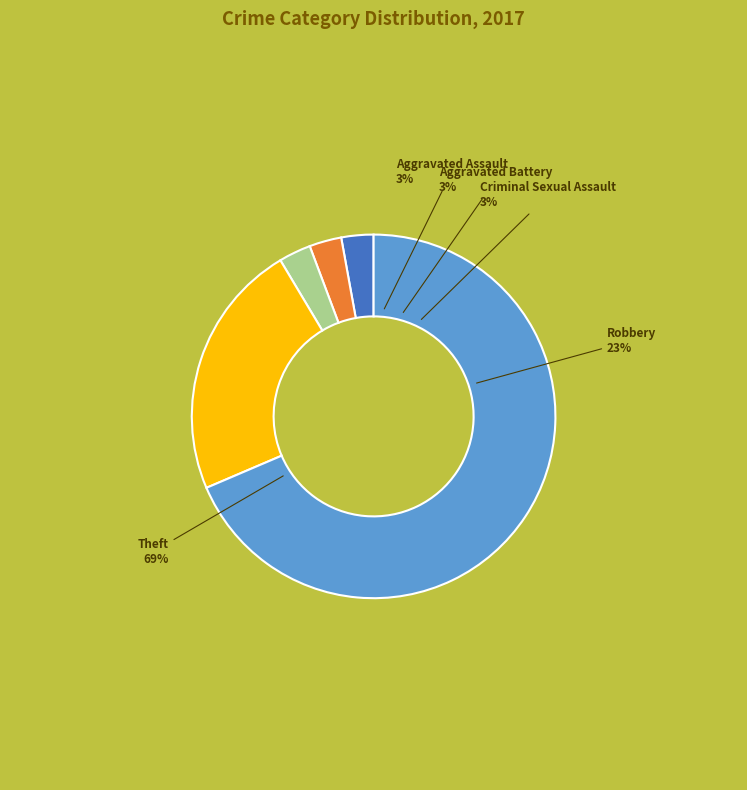

Is it true that Homicide is 1% of the pie?

False